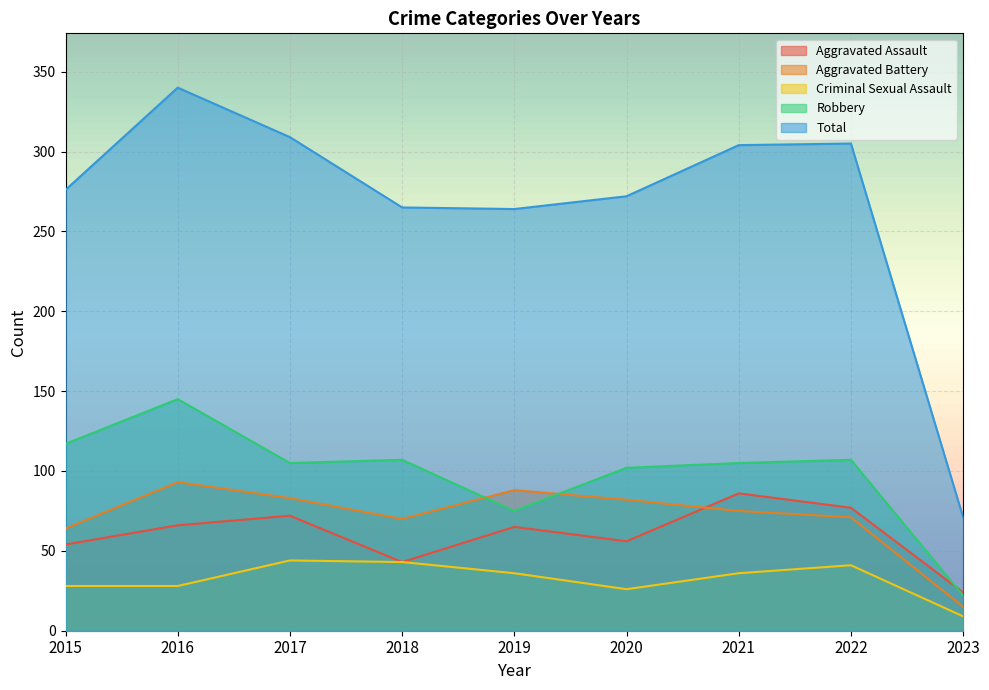

In Robbery, how many points are higher than both neighbors (excluding endpoints)?

3